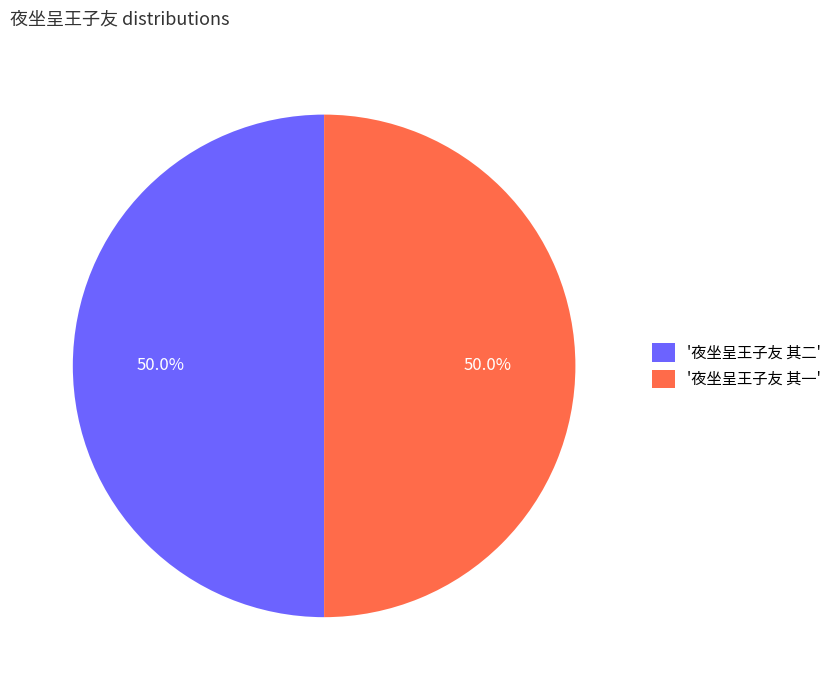

Is the sum of '夜坐呈王子友 其二' and '夜坐呈王子友 其一' greater than half?

Yes